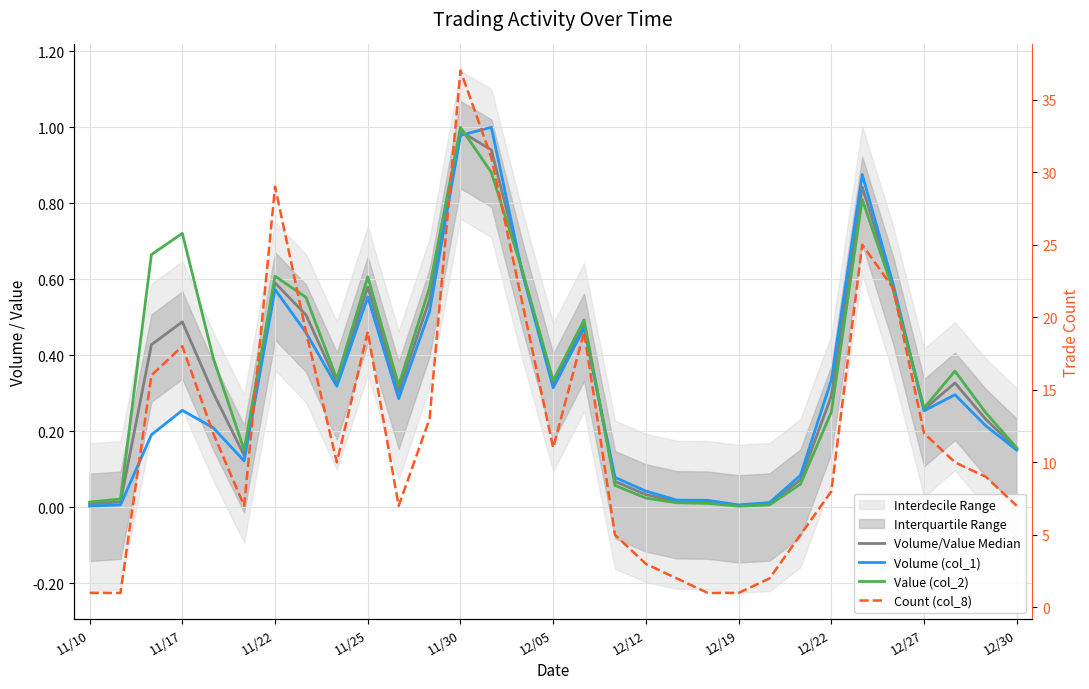

True or false: Count (col_8) and Value (col_2) intersect in this chart.

False